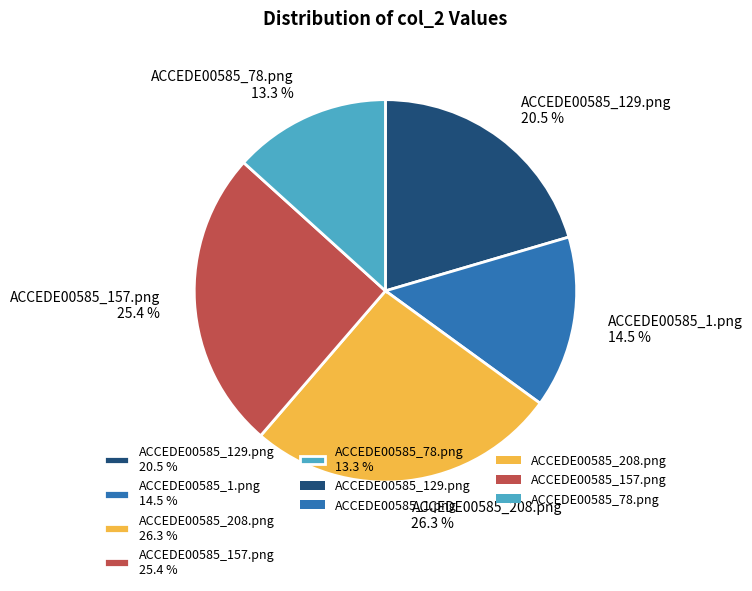

How many segments does this pie chart have?

5